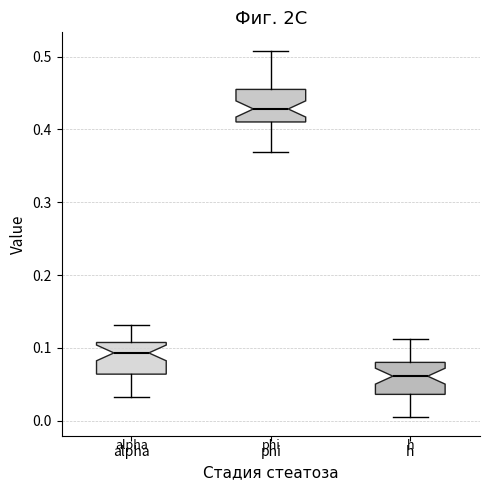

Which box has the highest median line?

phi